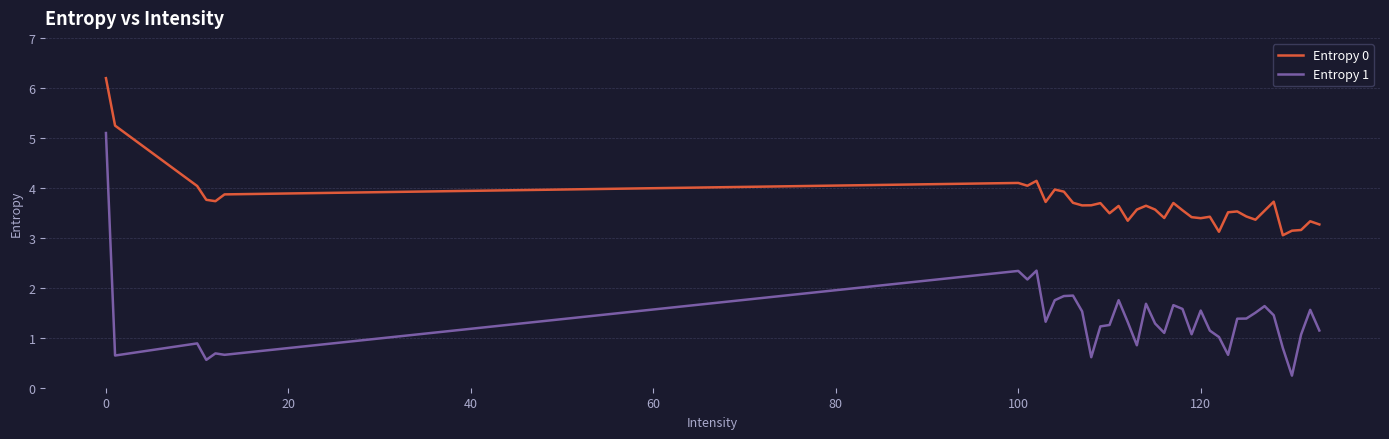

True or false: Entropy 0 has more than 2 interior local peaks.

True